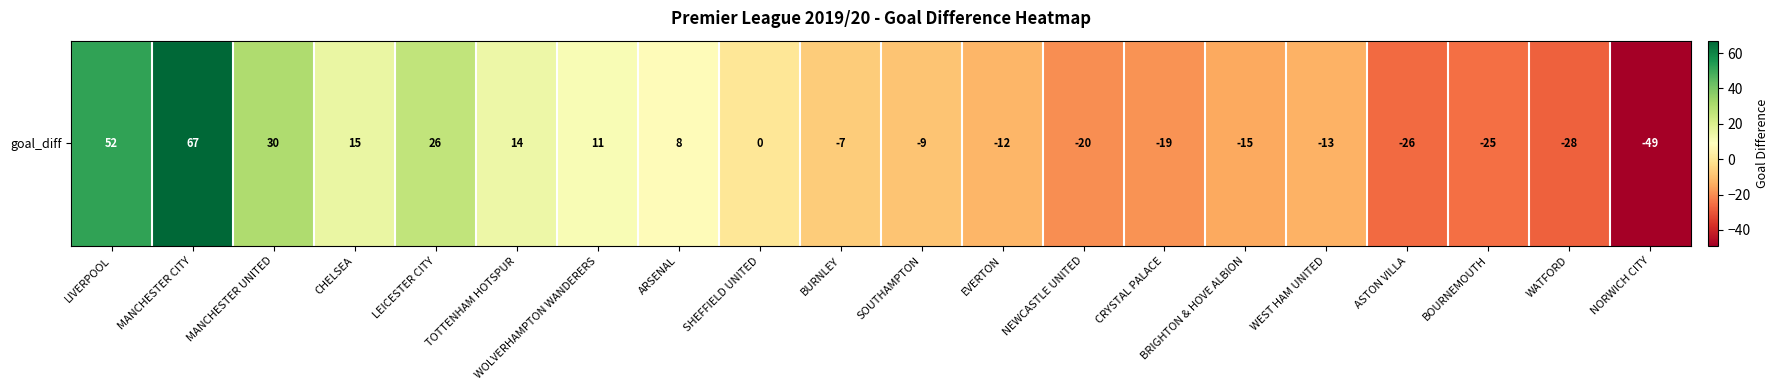

Reading left to right, transcribe all the data shown in this chart.

52	67	30	15	26	14	11	8	0	-7	-9	-12	-20	-19	-15	-13	-26	-25	-28	-49